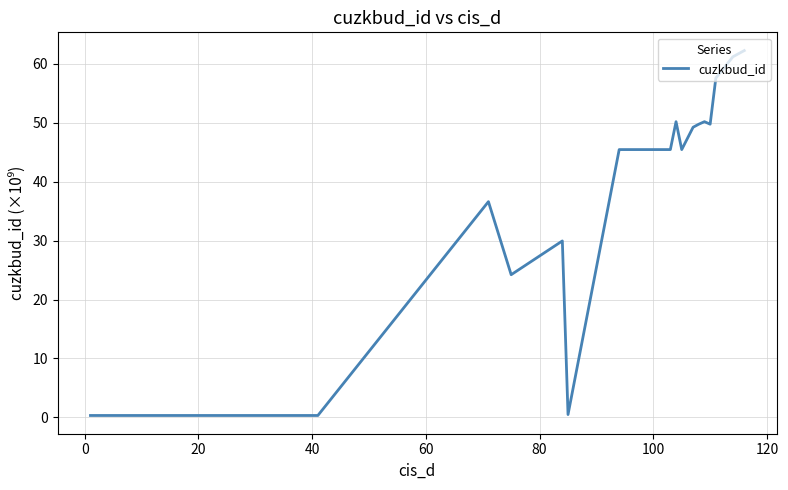

What is the difference between the maximum and minimum values?

61.9